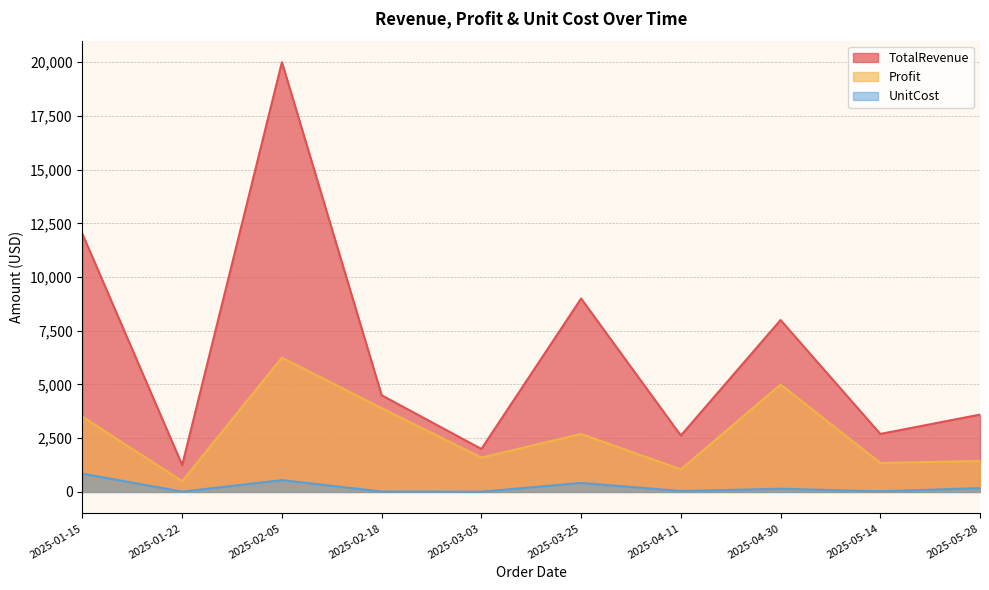

What is the greatest value displayed?

20000